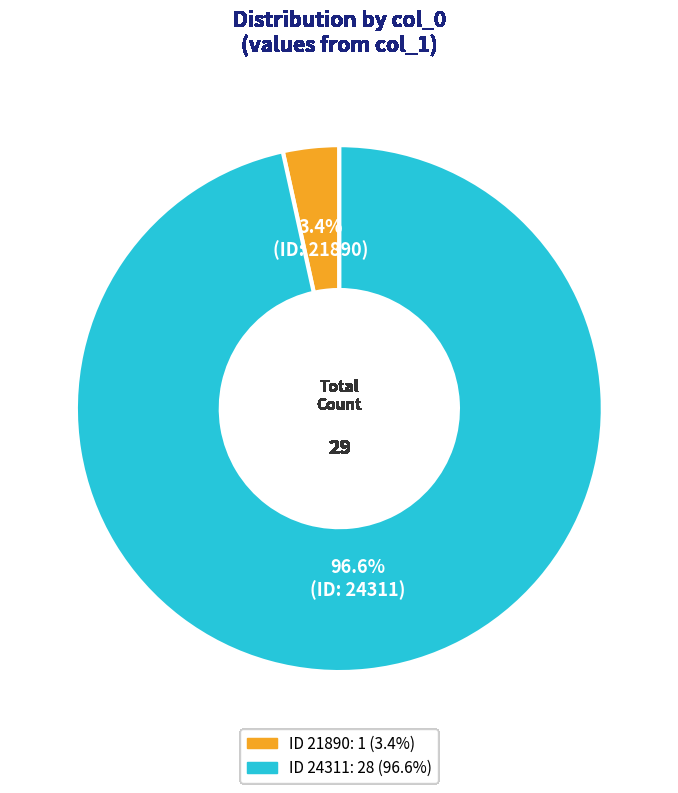

Does any single category account for the majority?

Yes